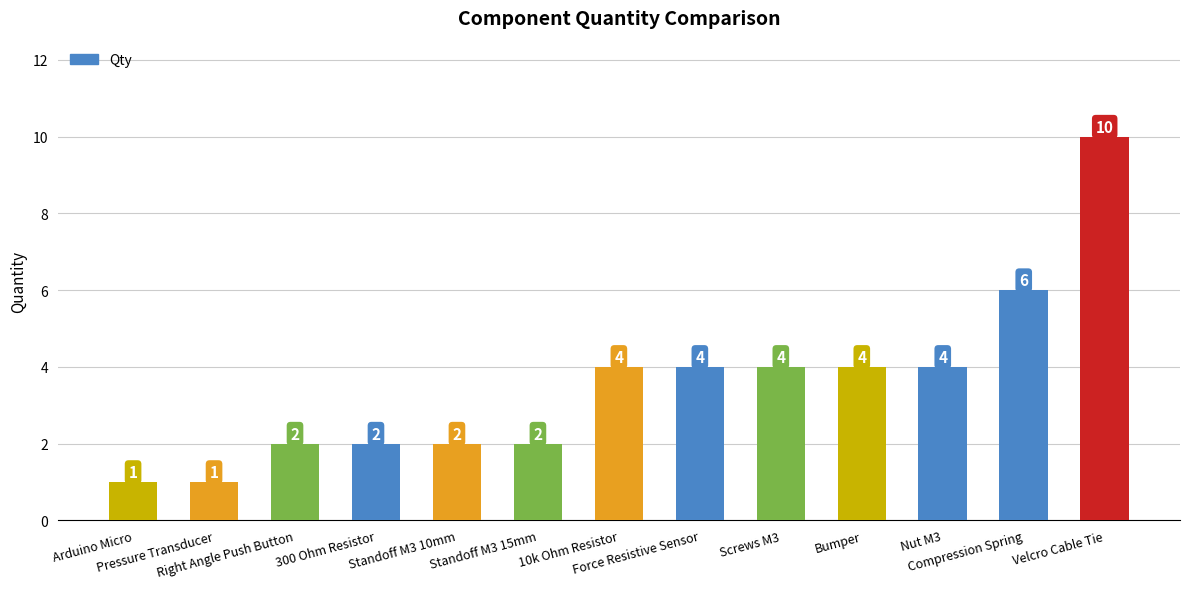

What is the greatest value displayed?

10